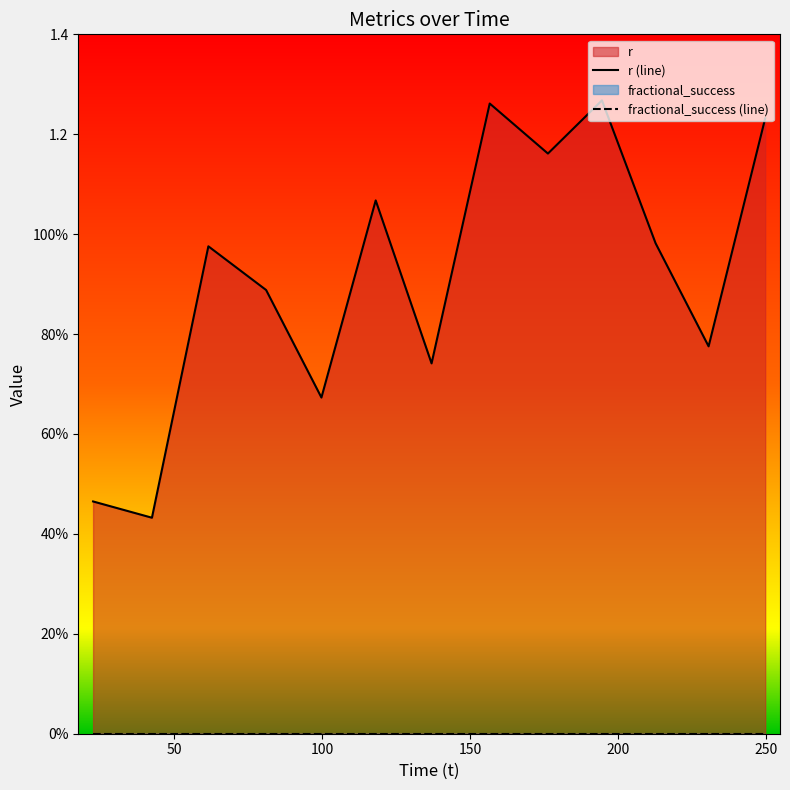

What are all the series names shown in the legend?

r (line), fractional_success (line)